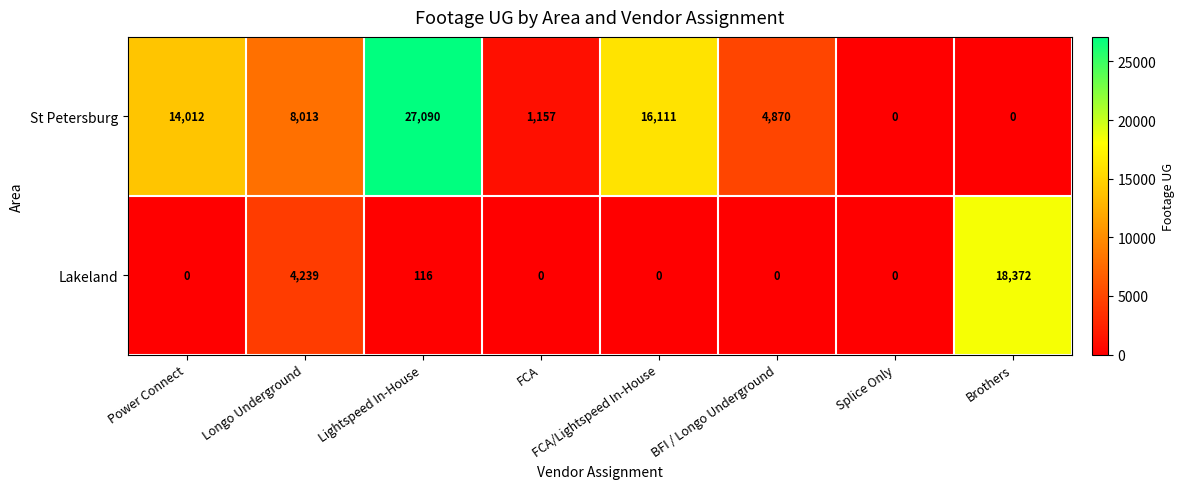

Between Lightspeed In-House and Splice Only, which series saw the biggest shift?

St Petersburg